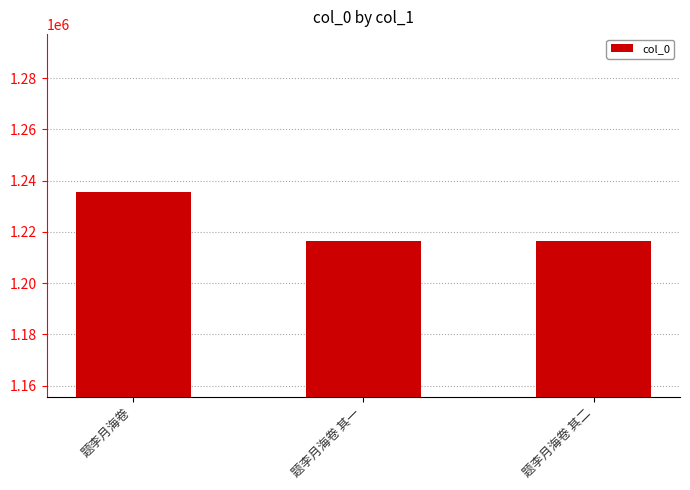

What is the ratio of the value at 题李月海卷 其二 to the value at 题李月海卷 其一?

1.0